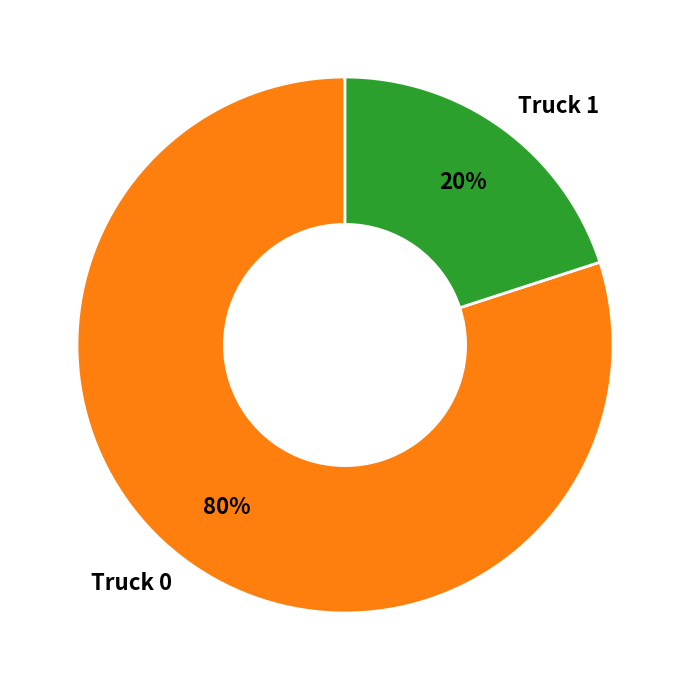

To the nearest percent, what is the combined percentage of Truck 1 and Truck 0?

100%